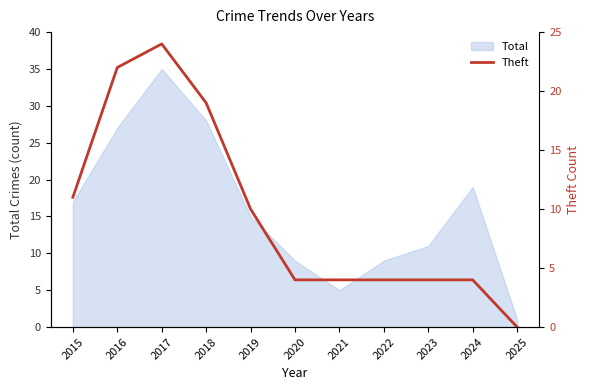

What is the greatest value displayed?

24